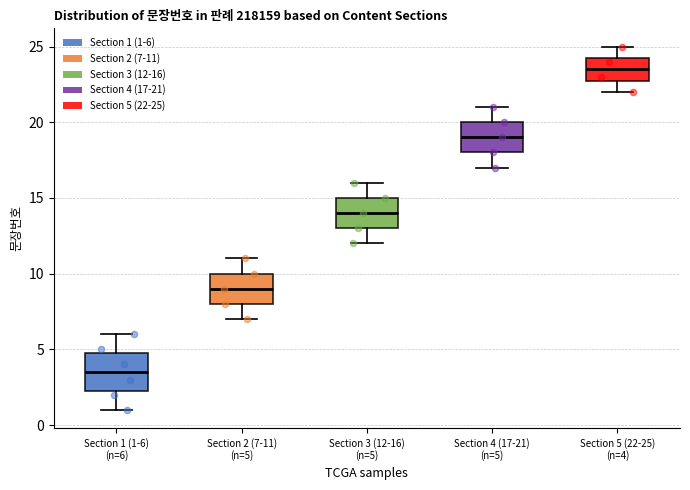

Reading left to right, transcribe this box plot: for each box, give where its median line is, the range the box spans, and where its two whiskers end, as read against the y-axis. The values are not printed on the chart, so give them approximately, as read against the axis.

Section 1 (1-6) (n=6): median 3.5, box 2.5 to 5.0, whiskers 1.0 to 6.0
Section 2 (7-11) (n=5): median 9.0, box 8.0 to 10.0, whiskers 7.0 to 11.0
Section 3 (12-16) (n=5): median 14.0, box 13.0 to 15.0, whiskers 12.0 to 16.0
Section 4 (17-21) (n=5): median 19.0, box 18.0 to 20.0, whiskers 17.0 to 21.0
Section 5 (22-25) (n=4): median 23.5, box 23.0 to 24.5, whiskers 22.0 to 25.0